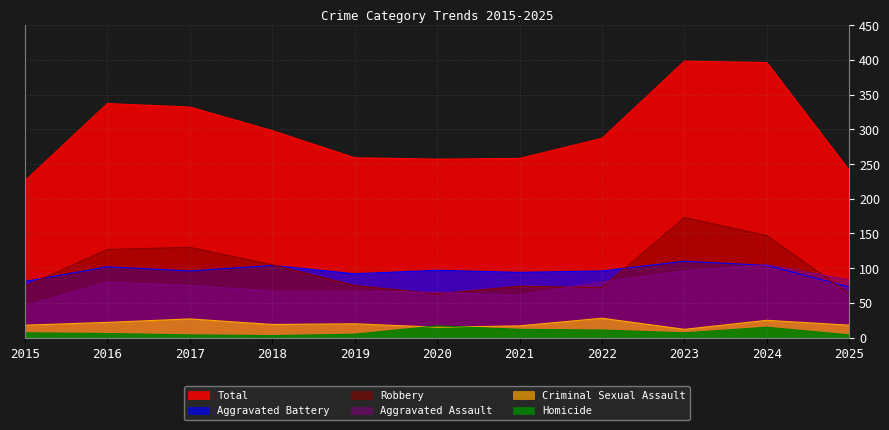

Reading left to right, list all the values displayed in this chart.

Aggravated Assault: 2015=46	2016=80	2017=75	2018=67	2019=67	2020=65	2021=61	2022=80	2023=96	2024=105	2025=83
Aggravated Battery: 2015=81	2016=102	2017=96	2018=104	2019=92	2020=97	2021=94	2022=96	2023=110	2024=104	2025=73
Criminal Sexual Assault: 2015=18	2016=22	2017=27	2018=19	2019=20	2020=15	2021=17	2022=28	2023=12	2024=25	2025=18
Homicide: 2015=7	2016=6	2017=4	2018=3	2019=5	2020=17	2021=12	2022=11	2023=7	2024=15	2025=4
Robbery: 2015=74	2016=127	2017=130	2018=105	2019=75	2020=63	2021=74	2022=72	2023=173	2024=147	2025=63
Total: 2015=226	2016=337	2017=332	2018=298	2019=259	2020=257	2021=258	2022=287	2023=398	2024=396	2025=241